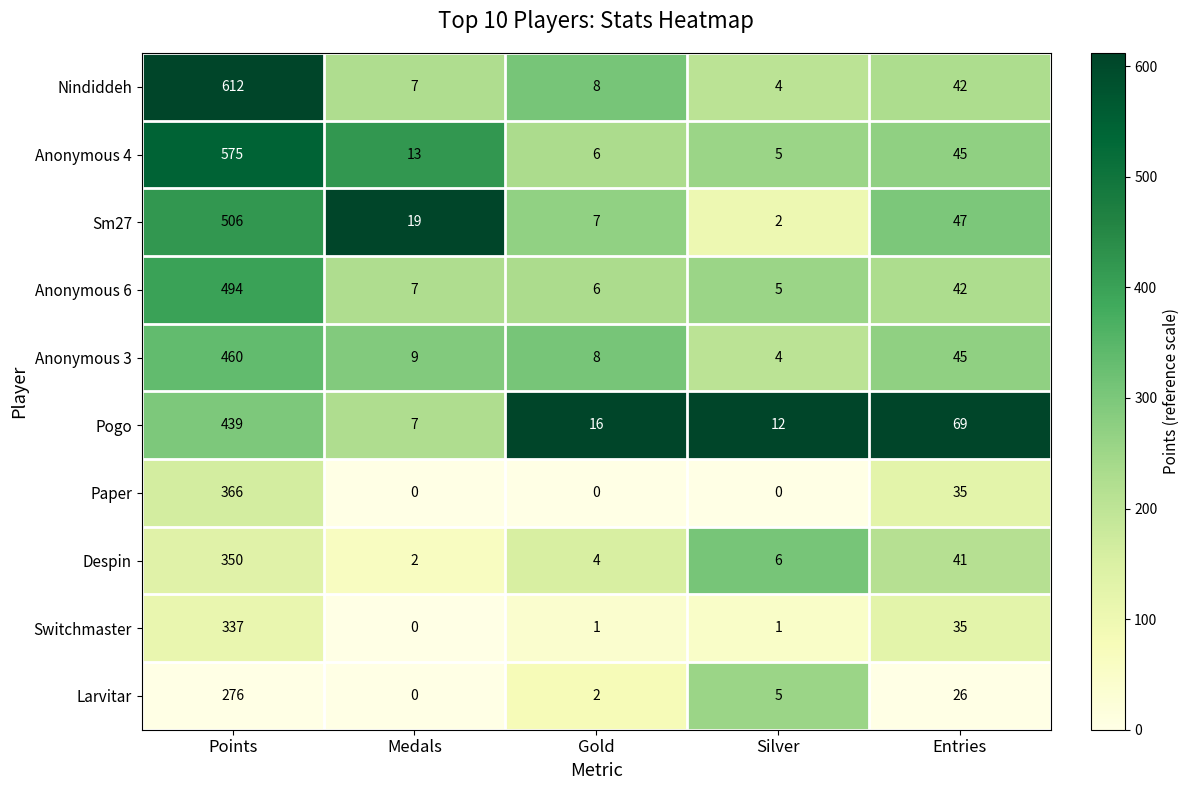

Which series has the largest range (max minus min)?

Nindiddeh